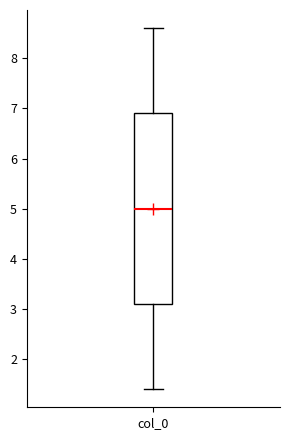

Transcribe this box plot: give where the median line is, the range the box spans, and where the two whiskers end, as read against the y-axis. The values are not printed on the chart, so give them approximately, as read against the axis.

median 5.0, box 3.1 to 6.9, whiskers 1.4 to 8.6